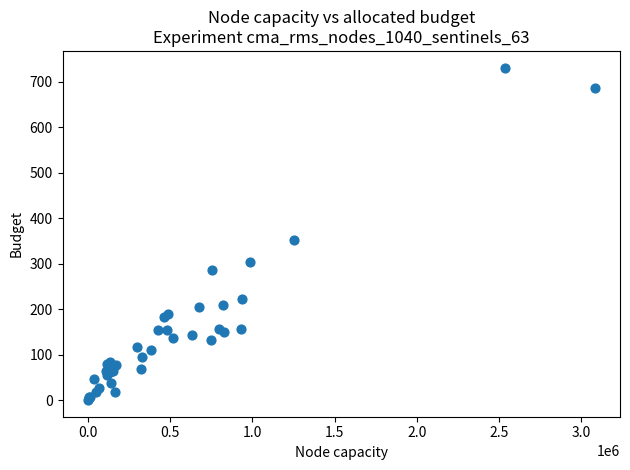

What Y value in the scatter plot is closest to 365?

353